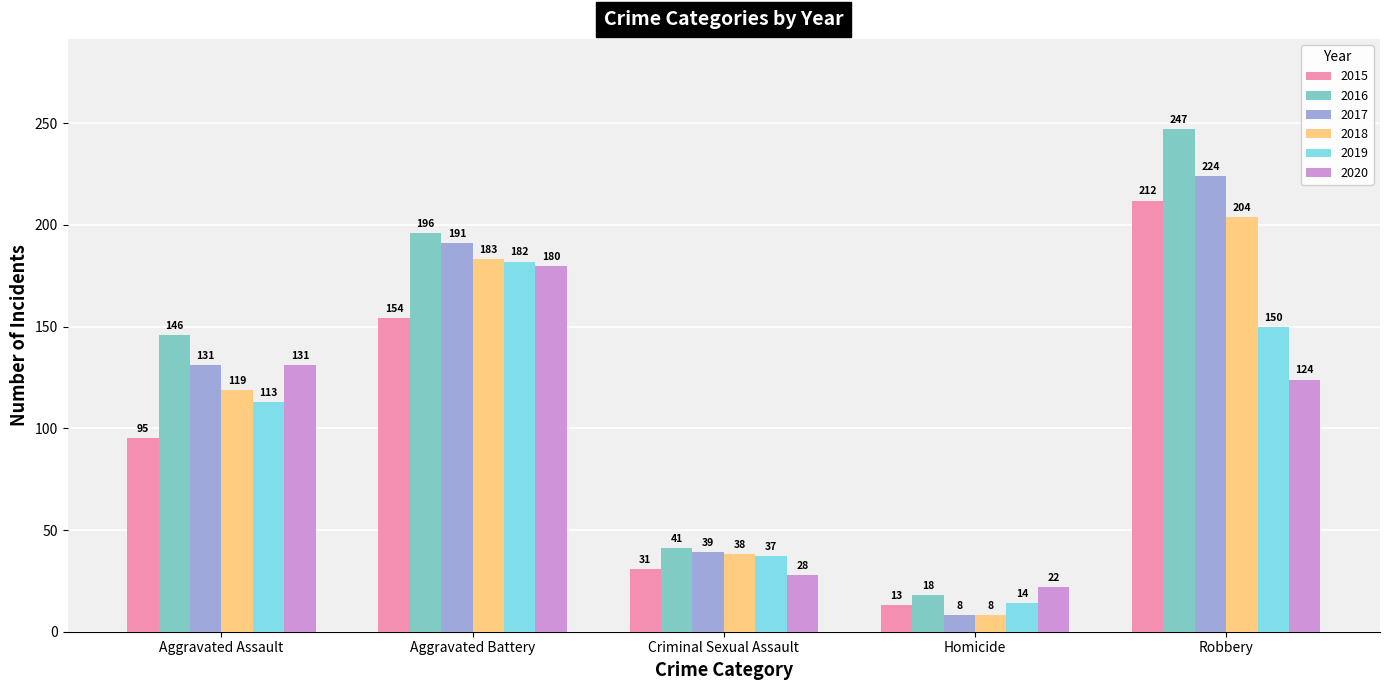

The value of 2019 at Criminal Sexual Assault is 50. True or false?

False